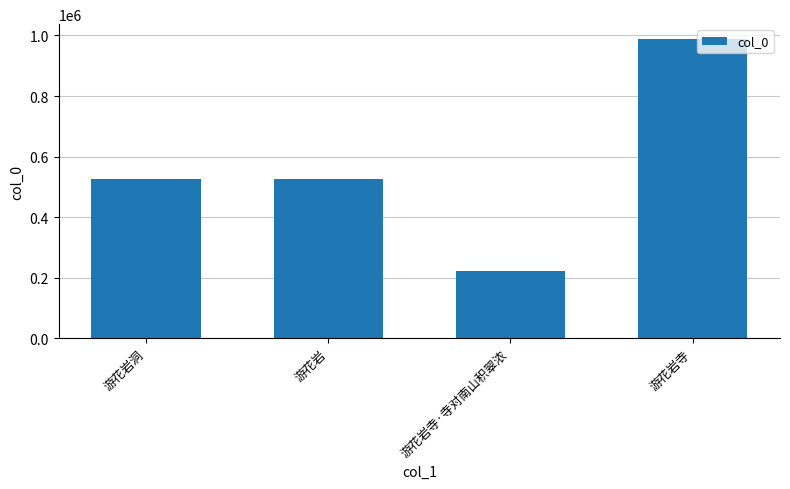

Read the value at 游花岩洞, to the nearest 10.

526110